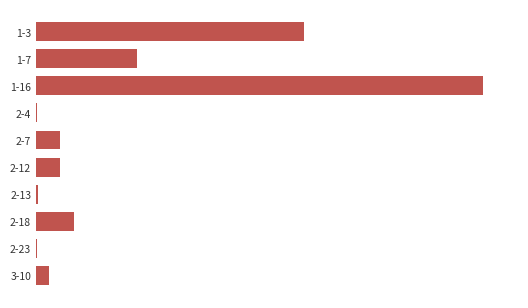

What is the maximum value shown in the chart?

3971737.0